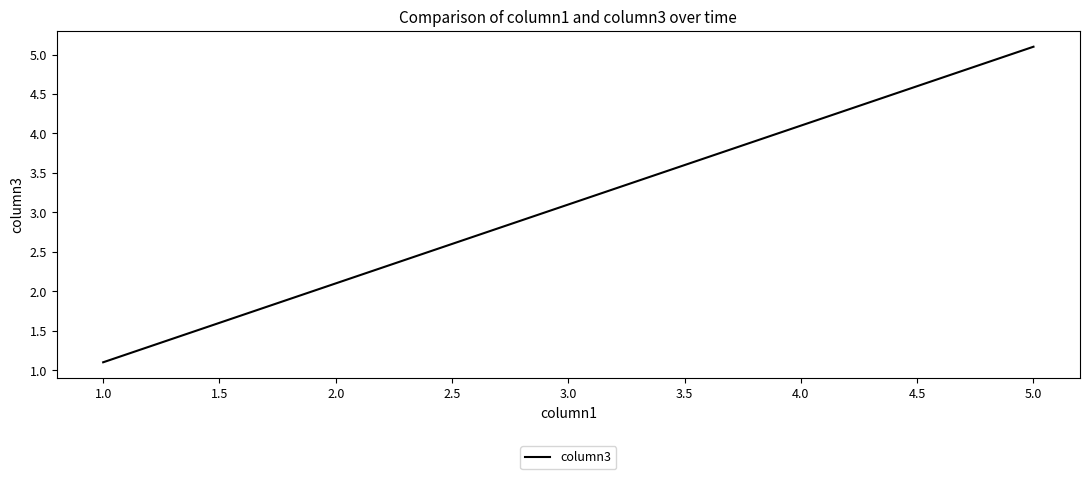

Where does the data first go above 3?

3.0